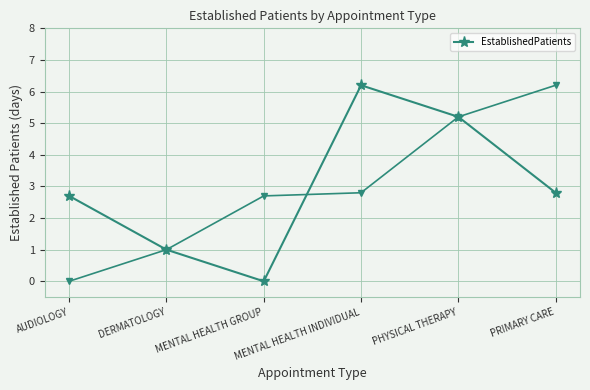

What is the average value?

3.0